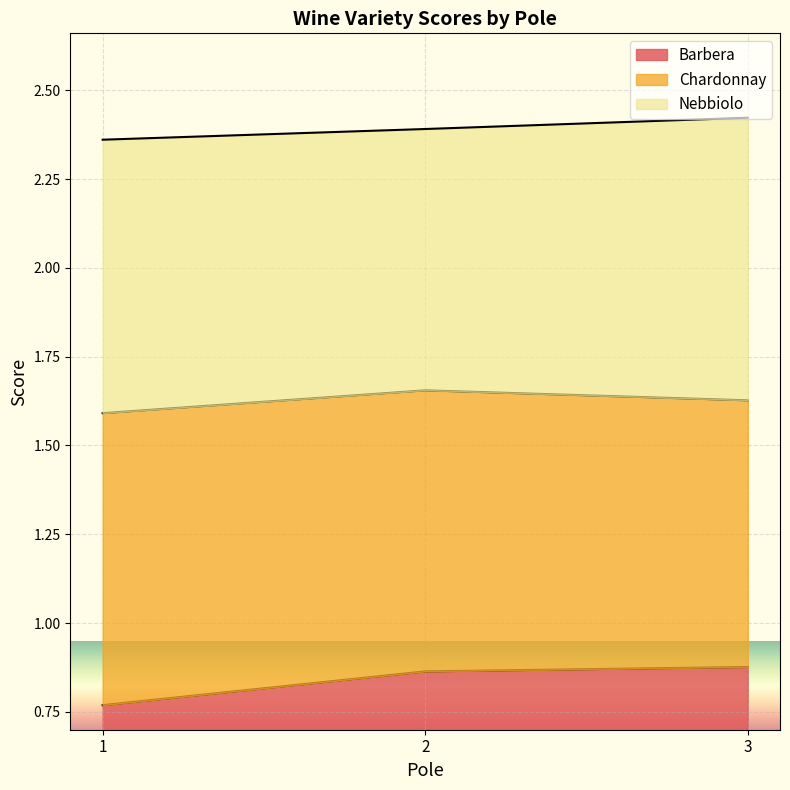

At which category is the sum across all series the highest?

3